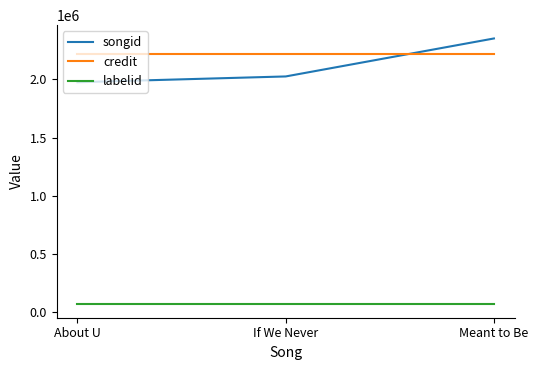

True or false: songid has a value of 3520422 at About U.

False